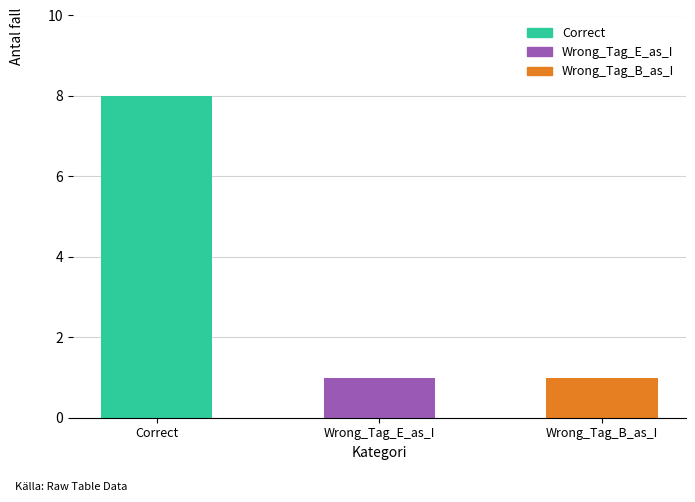

What is the label of the 3rd bar from the right?

Correct